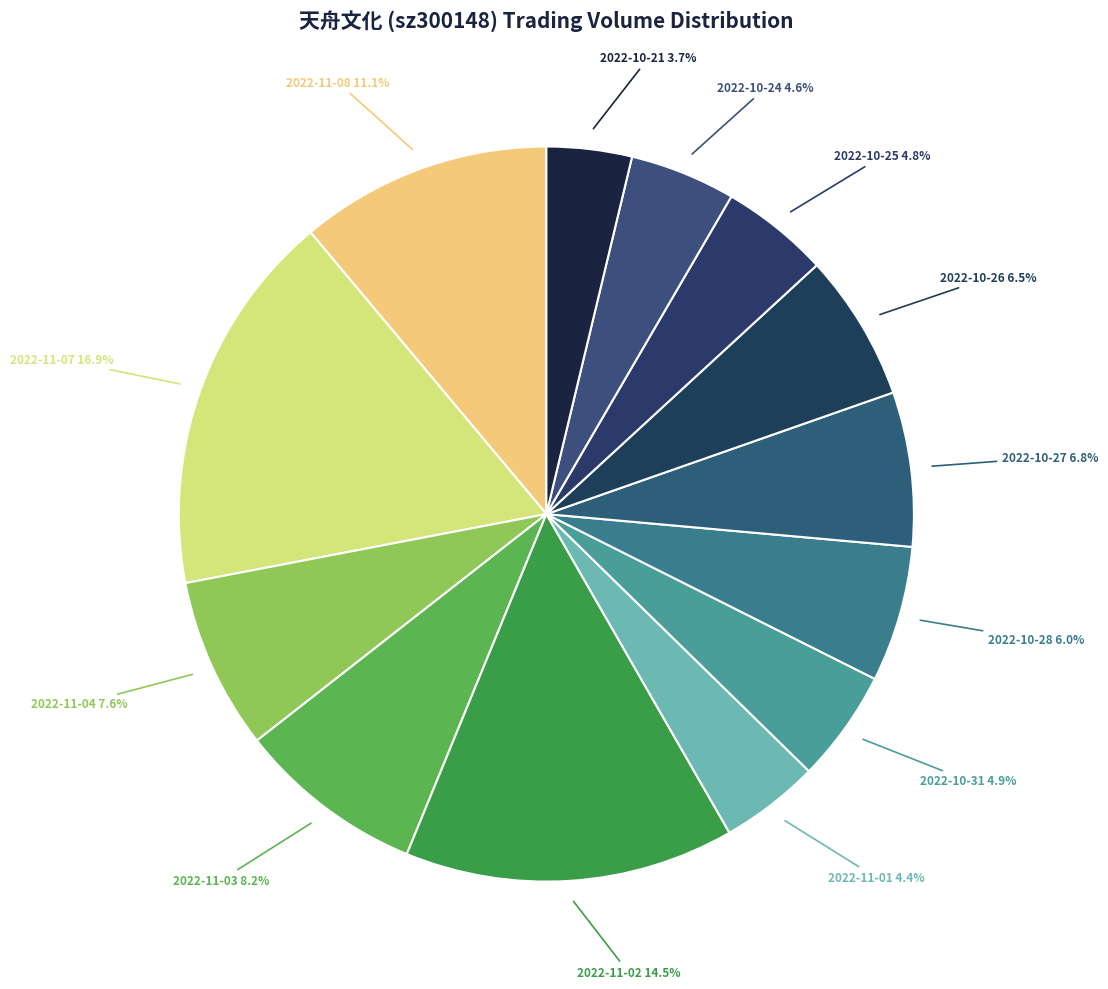

Count the number of slices in the pie.

13